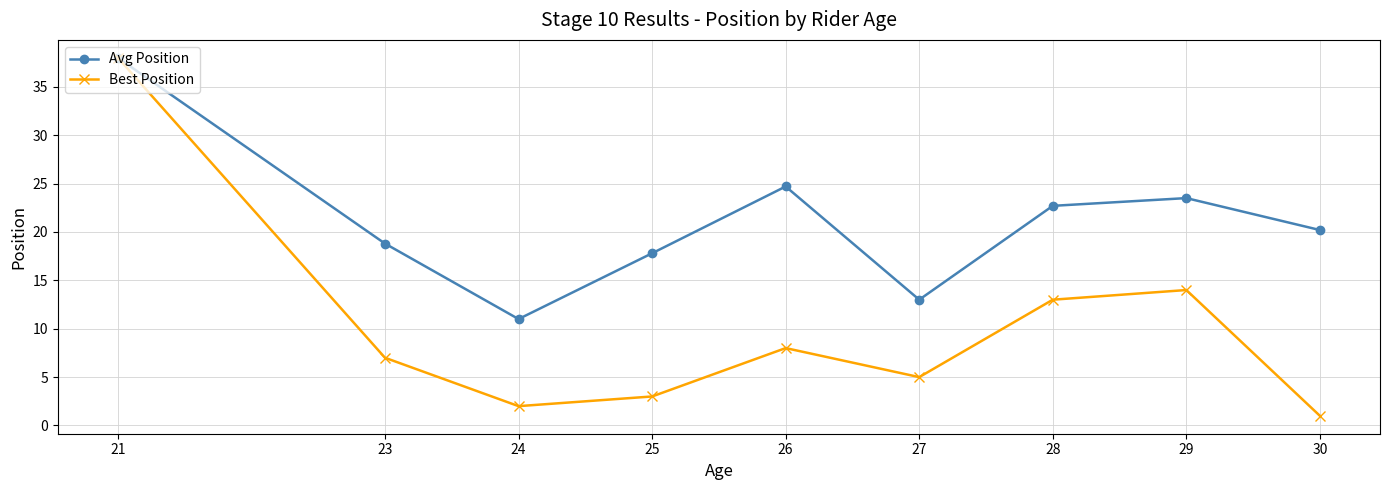

Which series has the widest spread of values?

Best Position